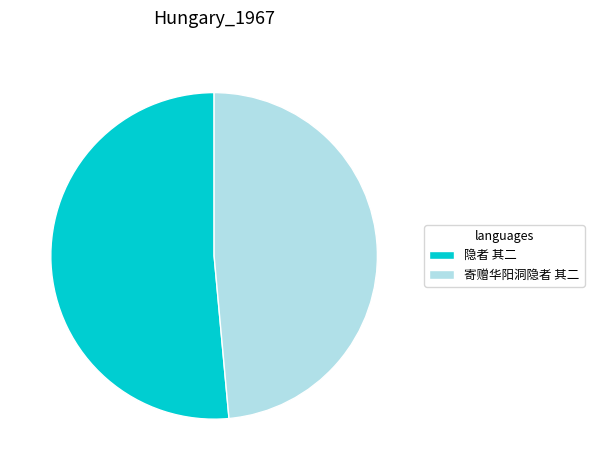

What is the ratio of the value at 隐者 其二 to the value at 寄赠华阳洞隐者 其二?

1.1